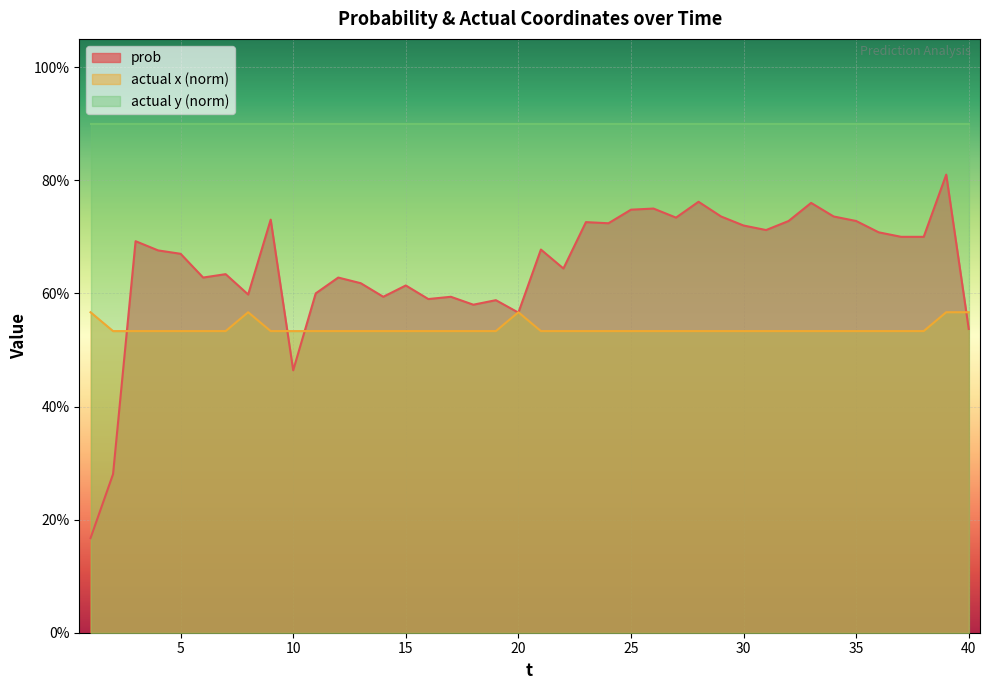

Which series ends up on top after the final intersection of prob and actual x?

actual x